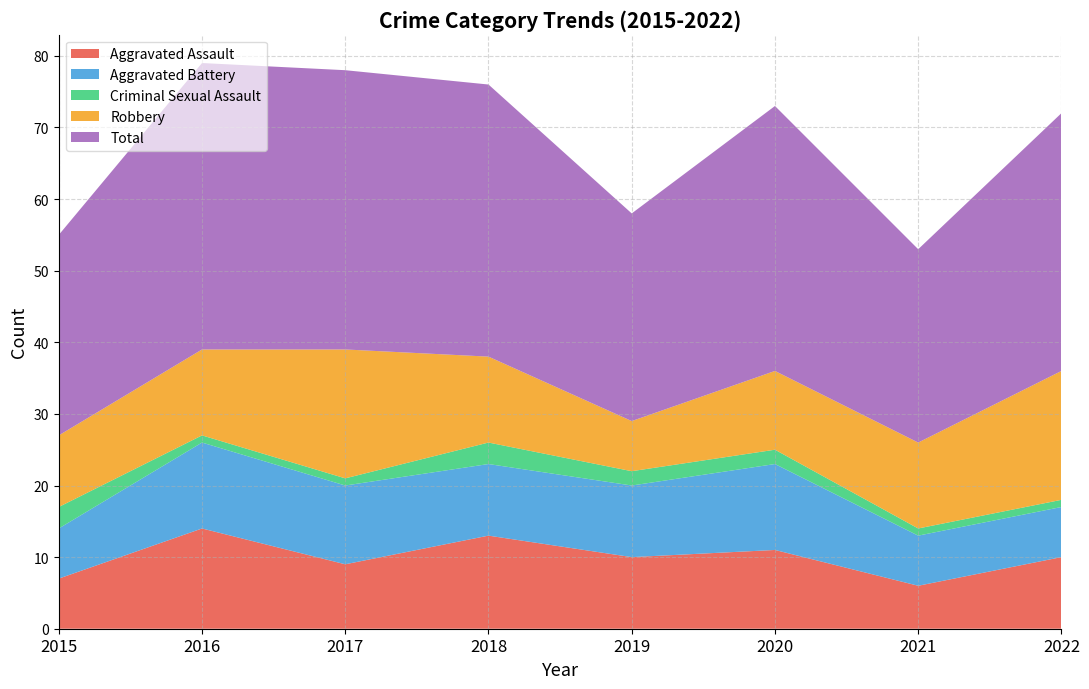

Reading left to right, extract all data points from this chart.

Aggravated Assault: 7	14	9	13	10	11	6	10
Aggravated Battery: 7	12	11	10	10	12	7	7
Criminal Sexual Assault: 3	1	1	3	2	2	1	1
Robbery: 10	12	18	12	7	11	12	18
Total: 28	40	39	38	29	37	27	36